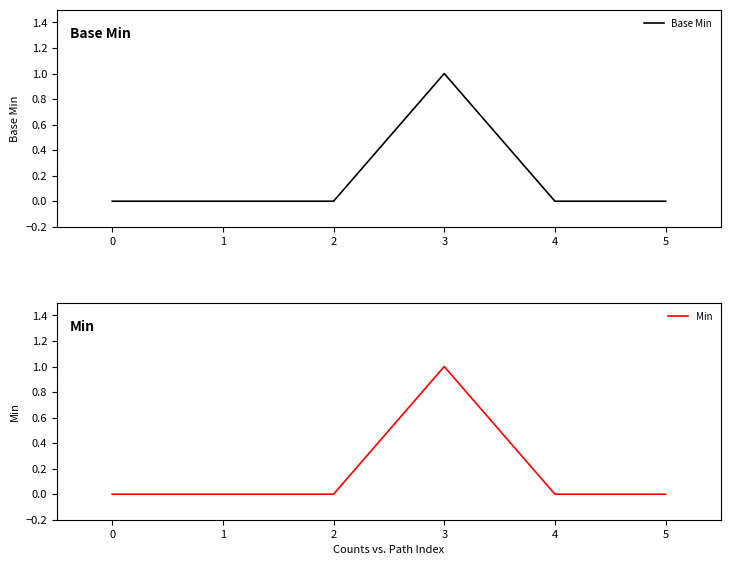

The value of Base Min at 1 is 0. True or false?

True